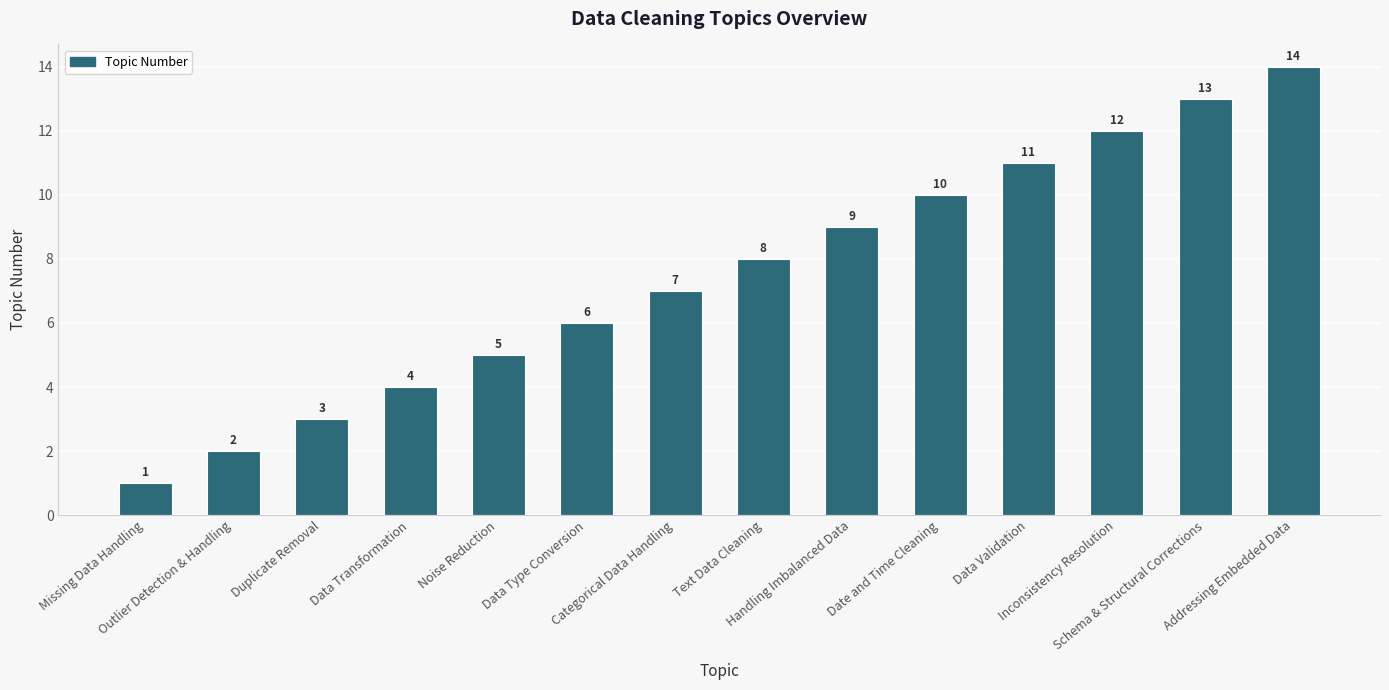

How many values are below 8?

7